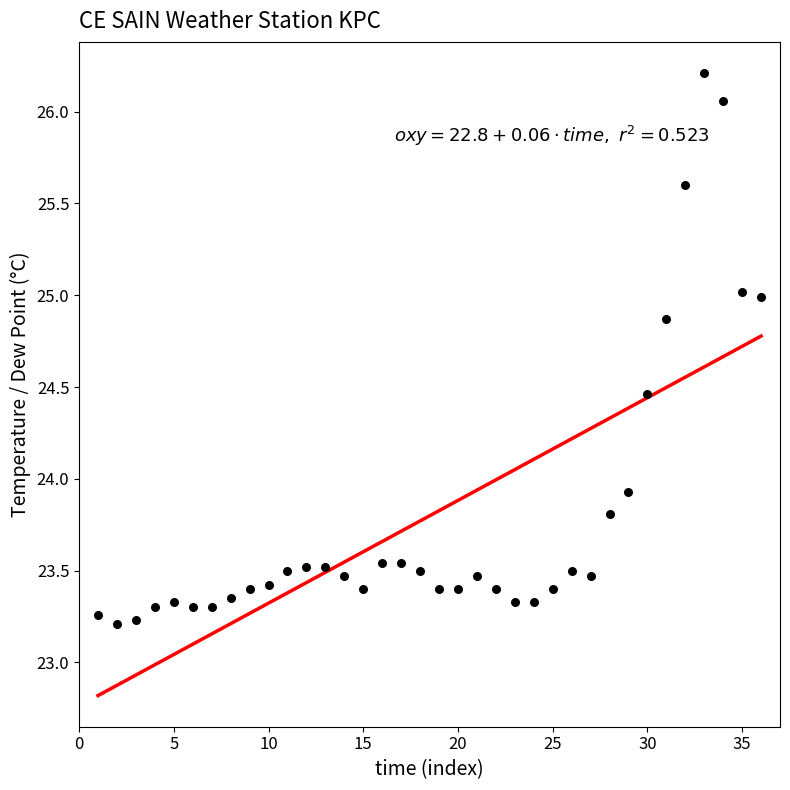

What is the range of Y values (max minus min)?

3.0